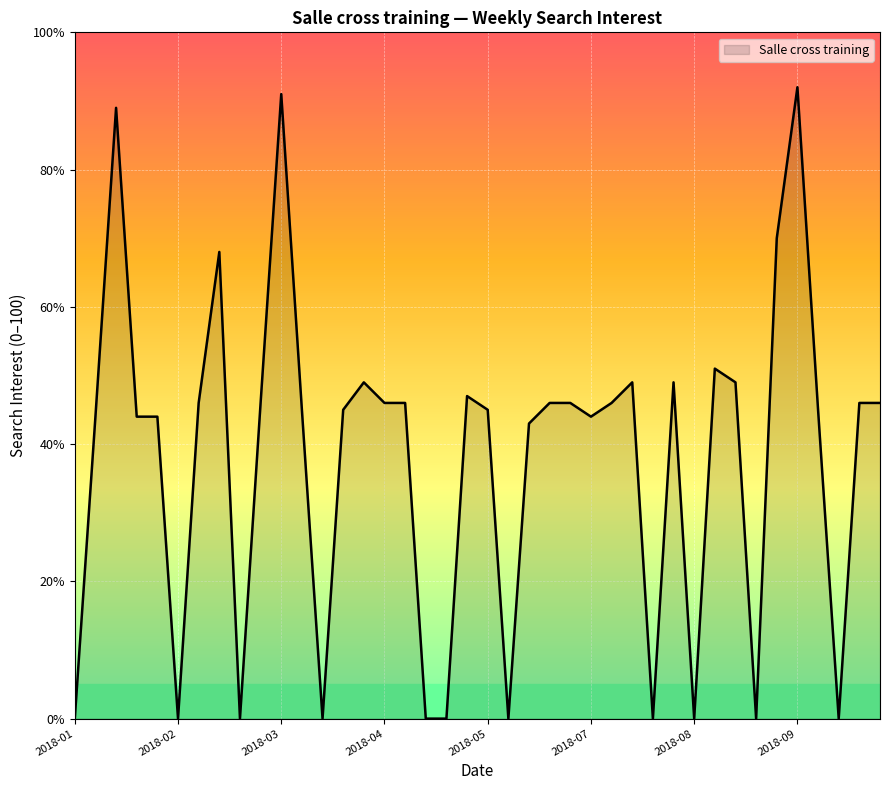

What is the difference between the maximum and minimum values?

92